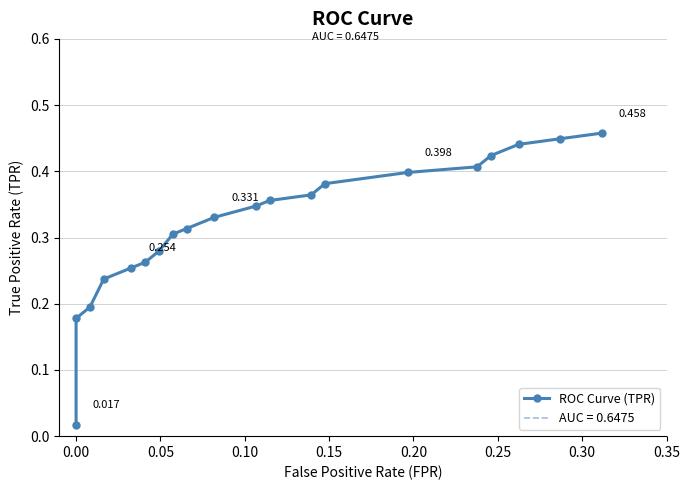

True or false: the data has more than 0 interior local peaks.

False